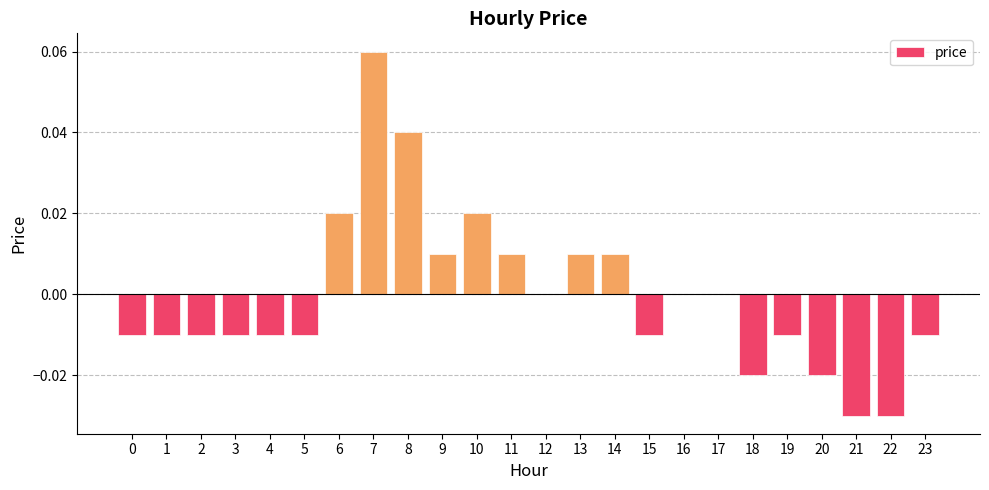

The value at 3 is -0.0. True or false?

True